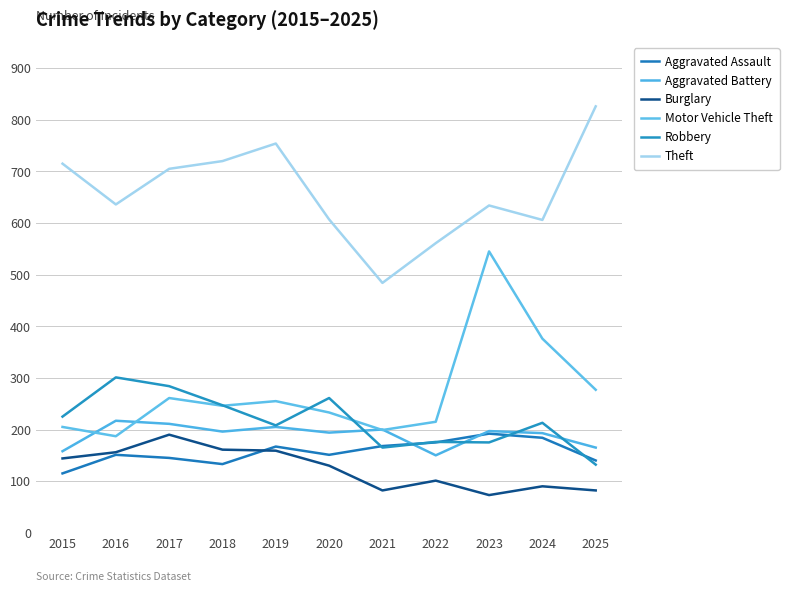

True or false: Burglary and Theft cross at least once.

False